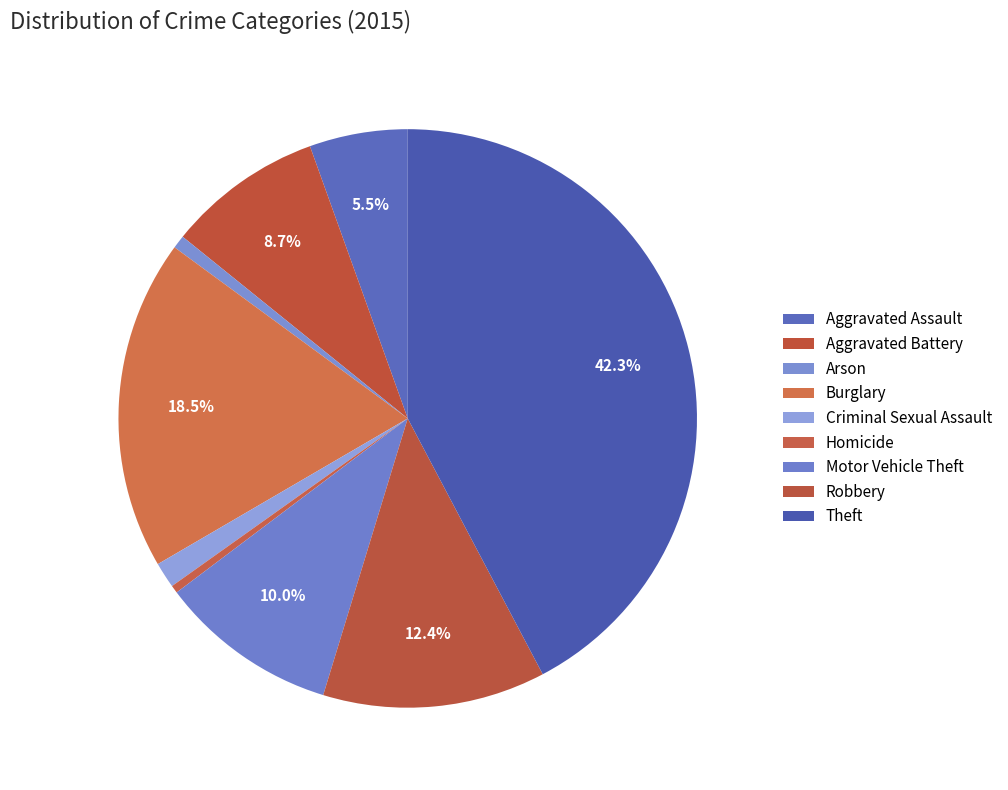

What is the smallest slice in the pie chart?

Homicide